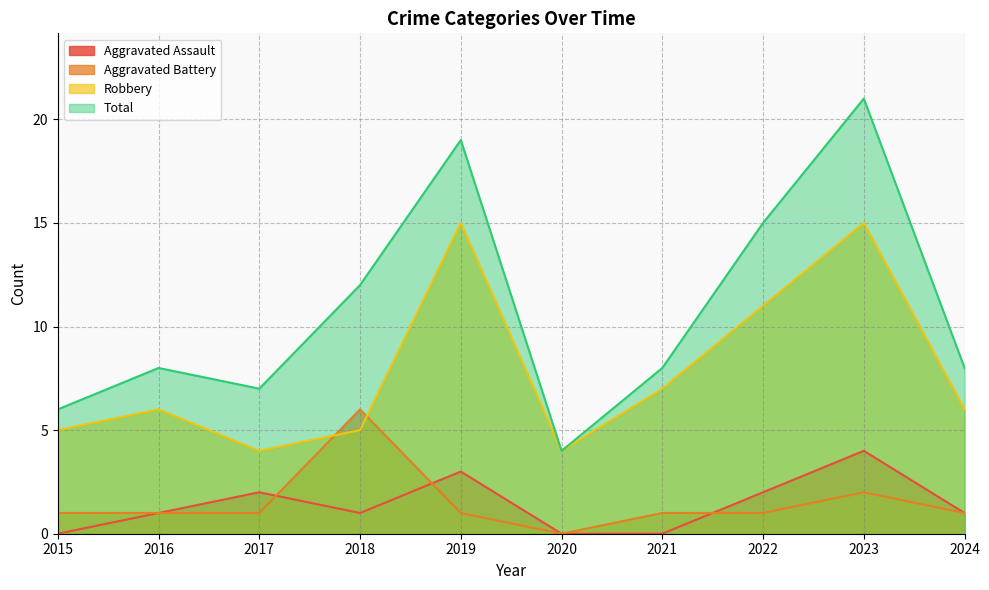

At which category does Aggravated Battery reach its first local valley?

2020